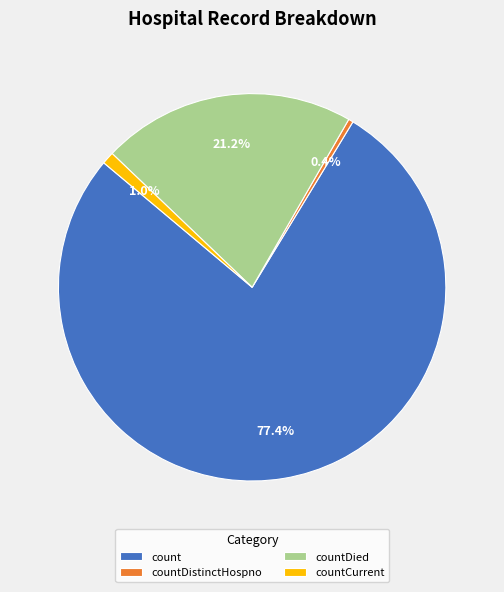

Rank the categories by value from lowest to highest.

countDistinctHospno, countCurrent, countDied, count